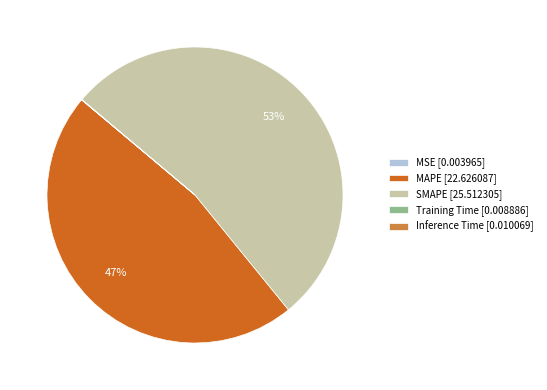

To the nearest percent, what is the difference between the largest and smallest slice percentages?

53%